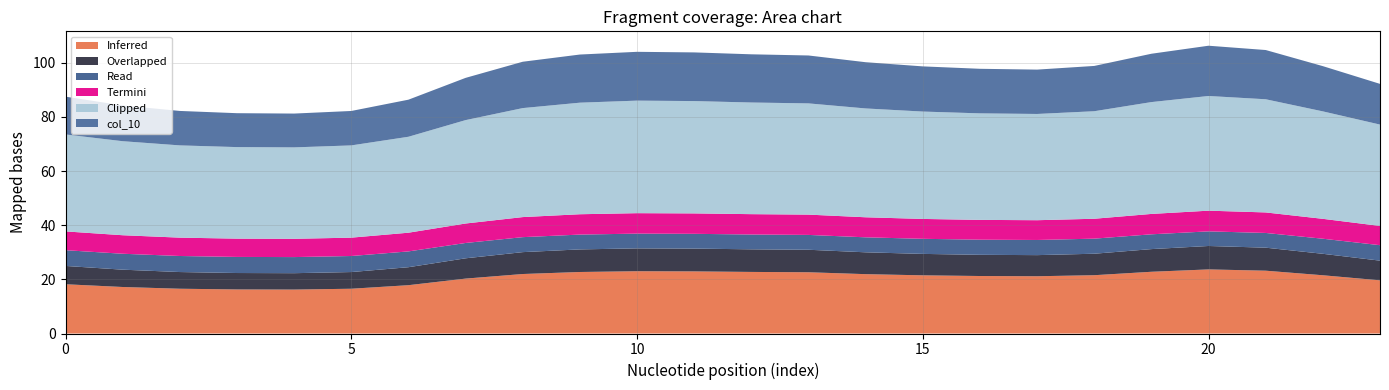

Reading left to right, what are all the values shown in this chart?

col_1: 0=18.2	1=17.2	2=16.5	3=16.3	4=16.2	5=16.5	6=17.8	7=20.3	8=22.0	9=22.7	10=23.0	11=22.9	12=22.7	13=22.6	14=21.9	15=21.5	16=21.2	17=21.1	18=21.5	19=22.8	20=23.7	21=23.2	22=21.5	23=19.6
col_2: 0=6.8	1=6.4	2=6.2	3=6.1	4=6.1	5=6.2	6=6.6	7=7.5	8=8.1	9=8.3	10=8.4	11=8.4	12=8.3	13=8.3	14=8.1	15=7.9	16=7.8	17=7.8	18=7.9	19=8.4	20=8.6	21=8.5	22=7.9	23=7.3
col_3: 0=5.8	1=5.9	2=5.9	3=5.9	4=5.9	5=5.9	6=5.8	7=5.7	8=5.5	9=5.5	10=5.5	11=5.5	12=5.5	13=5.5	14=5.5	15=5.6	16=5.6	17=5.6	18=5.6	19=5.5	20=5.4	21=5.4	22=5.6	23=5.7
col_4: 0=6.9	1=6.8	2=6.8	3=6.8	4=6.8	5=6.8	6=6.9	7=7.2	8=7.4	9=7.5	10=7.6	11=7.5	12=7.5	13=7.5	14=7.4	15=7.3	16=7.3	17=7.3	18=7.4	19=7.5	20=7.6	21=7.6	22=7.3	23=7.1
col_5: 0=35.8	1=34.7	2=34.1	3=33.8	4=33.8	5=34.1	6=35.4	7=38.2	8=40.3	9=41.2	10=41.6	11=41.5	12=41.2	13=41.1	14=40.2	15=39.7	16=39.3	17=39.2	18=39.7	19=41.3	20=42.4	21=41.8	22=39.7	23=37.4
col_10: 0=14.0	1=13.2	2=12.7	3=12.5	4=12.5	5=12.7	6=13.7	7=15.6	8=17.1	9=17.8	10=18.0	11=18.0	12=17.8	13=17.7	14=17.1	15=16.7	16=16.5	17=16.4	18=16.7	19=17.9	20=18.6	21=18.2	22=16.7	23=15.0